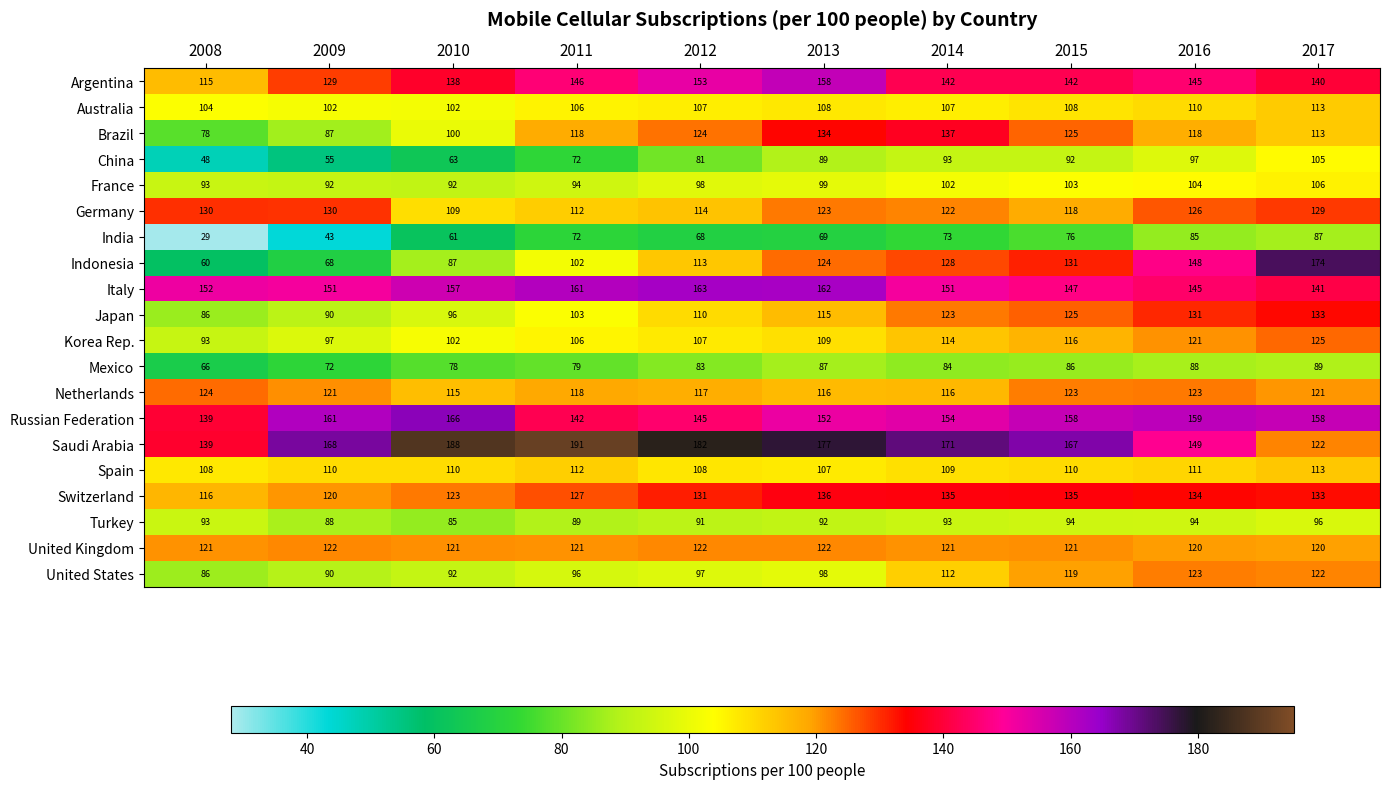

Is the value of Korea Rep. at 2017 greater than the value of Argentina at 2016?

No